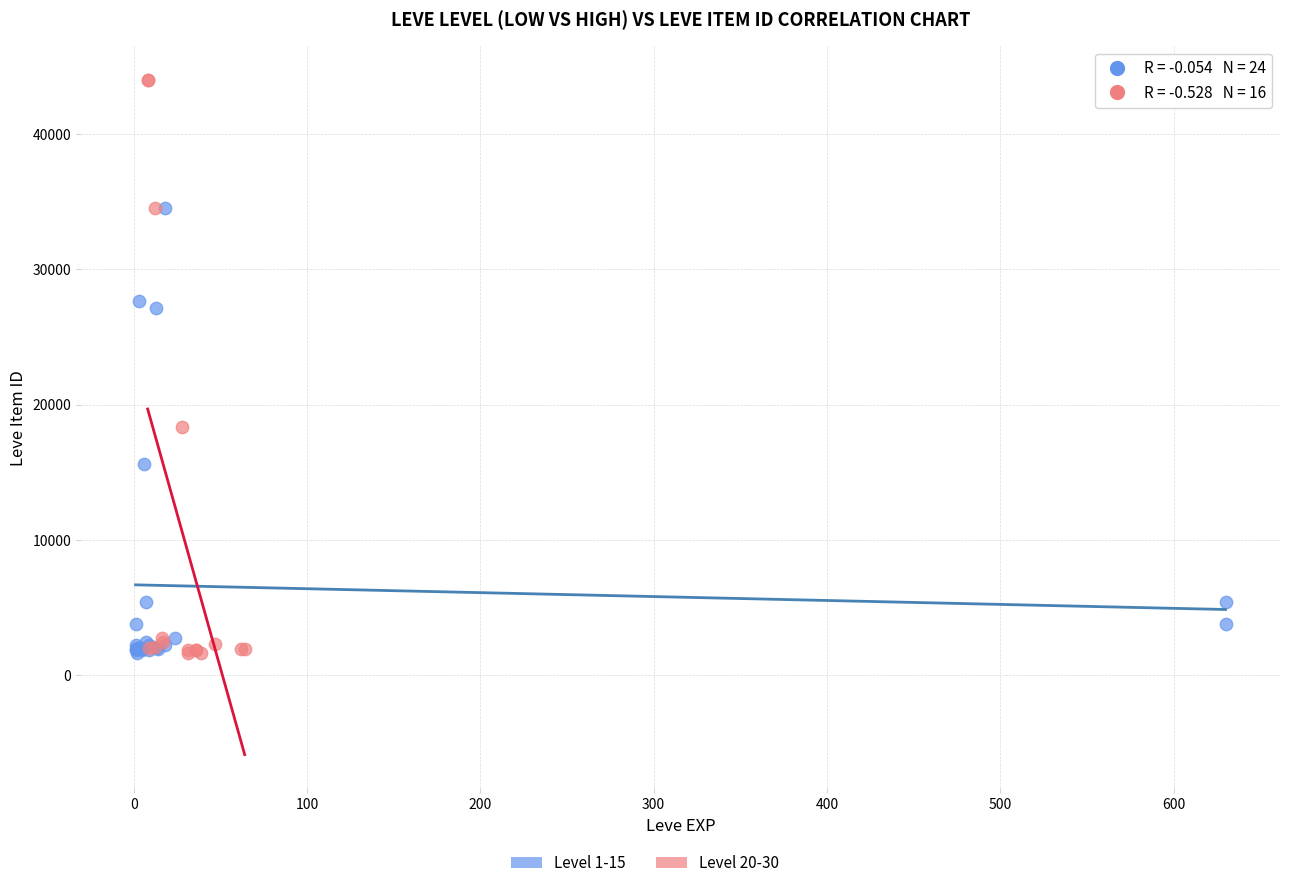

Which series reaches the maximum Y coordinate?

Level 20-30